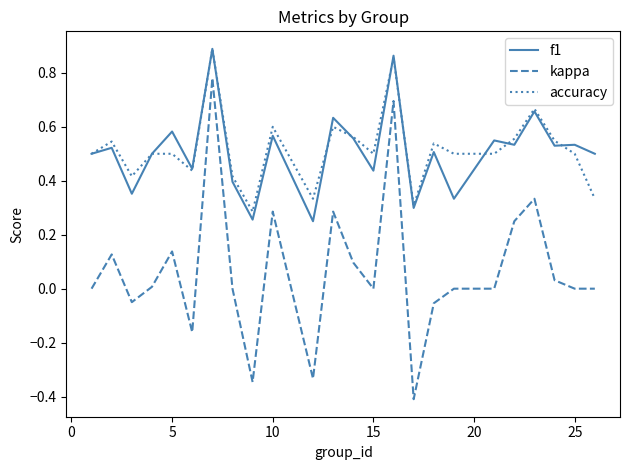

Is this an area chart (filled region under the line)?

No